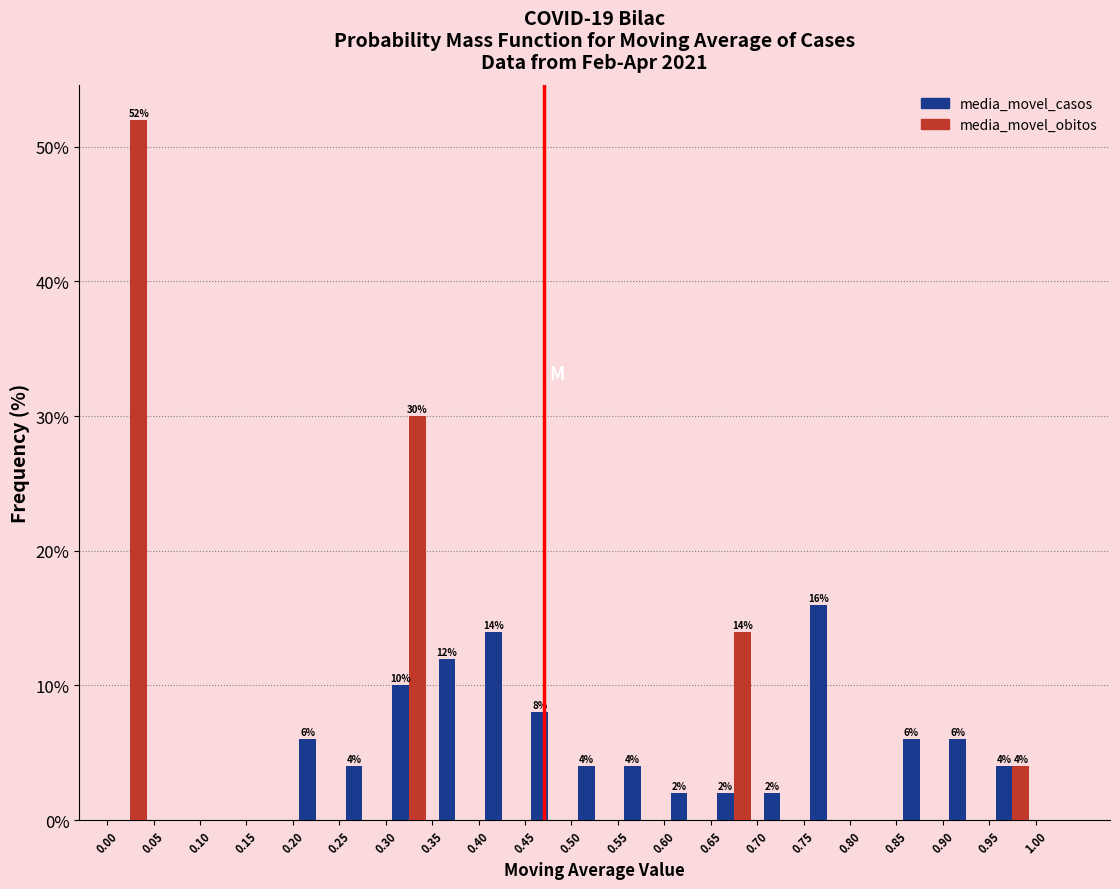

In the media_movel_casos series, which range on the x-axis has the tallest bar?

0.75 to 0.80